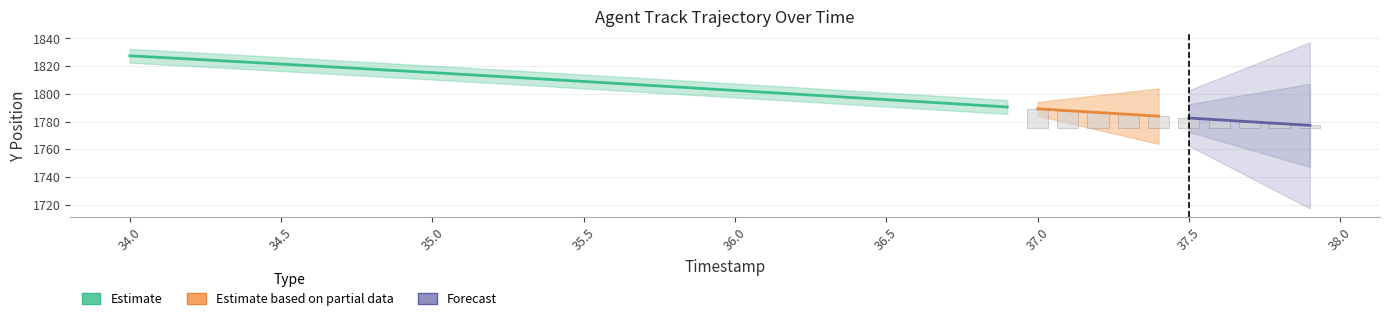

What is the minimum value for Y?

1777.2